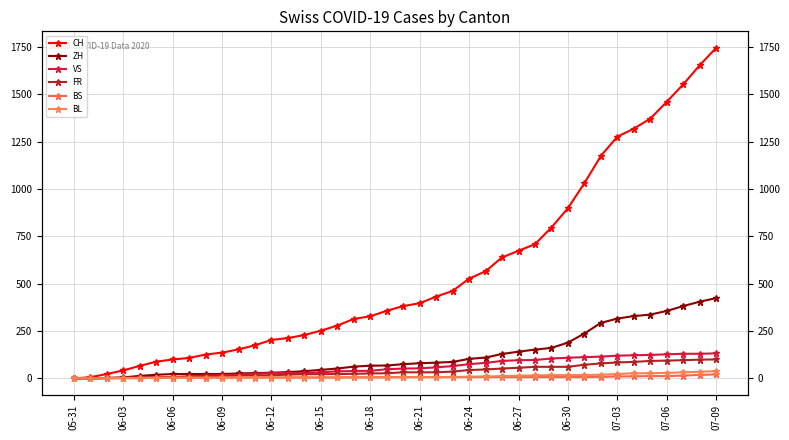

How many data points in VS are less than 52?

20